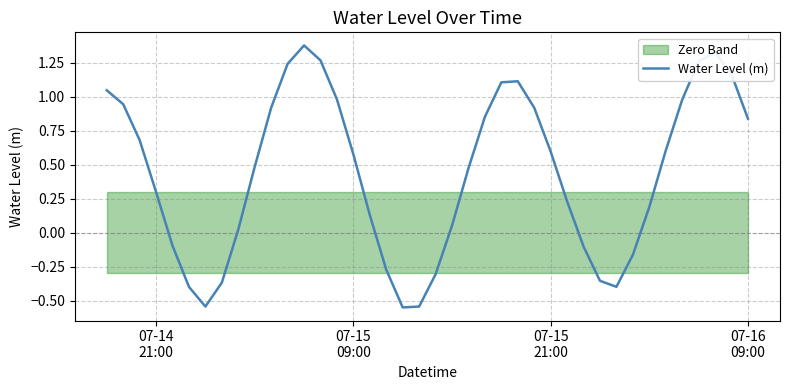

Count the number of values greater than 0.

28